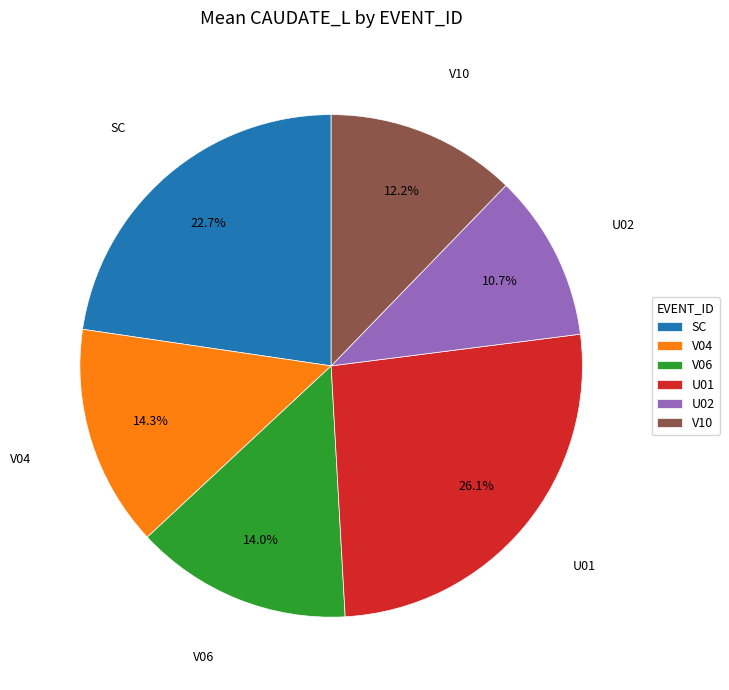

Does V10 represent more than half of the total?

No